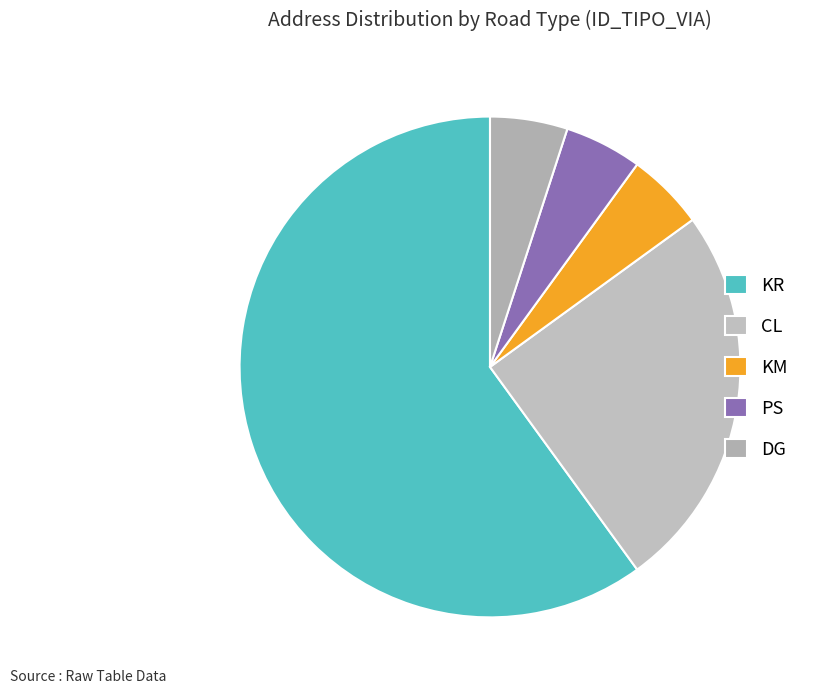

True or false: PS accounts for 5% of the total.

True